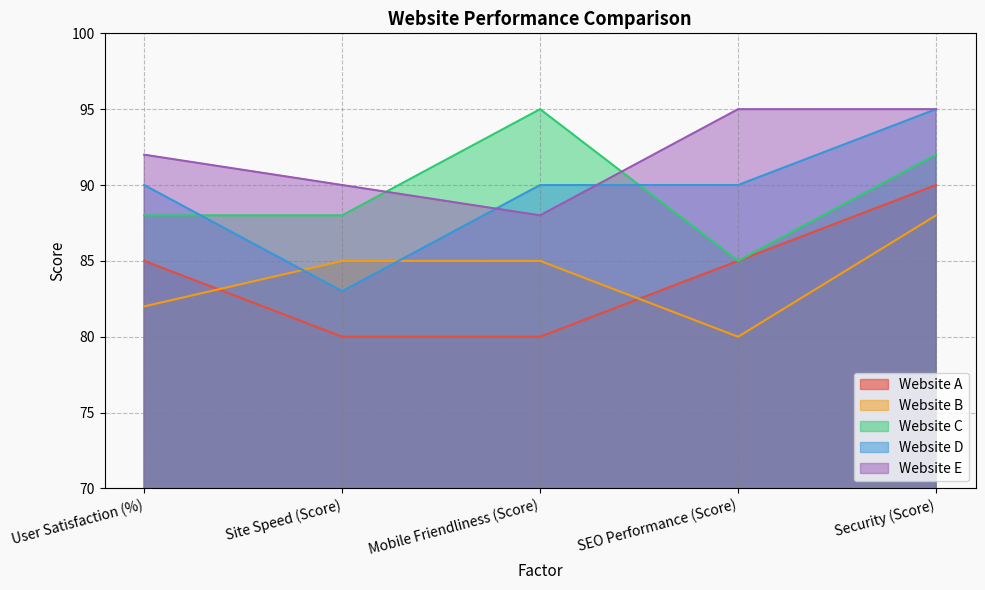

True or false: Website D has more than 0 points higher than both neighbors.

False